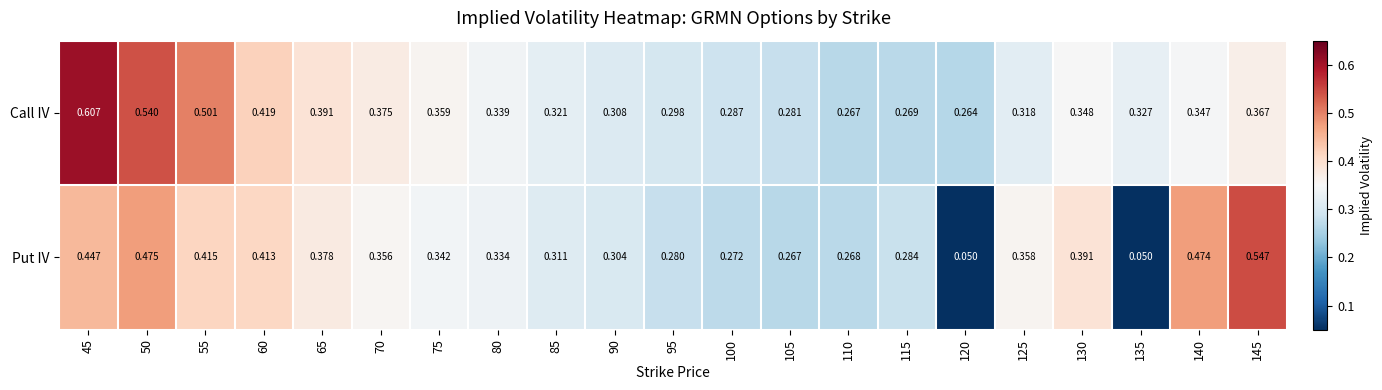

Rank the series by their maximum value, from lowest to highest.

Put IV, Call IV